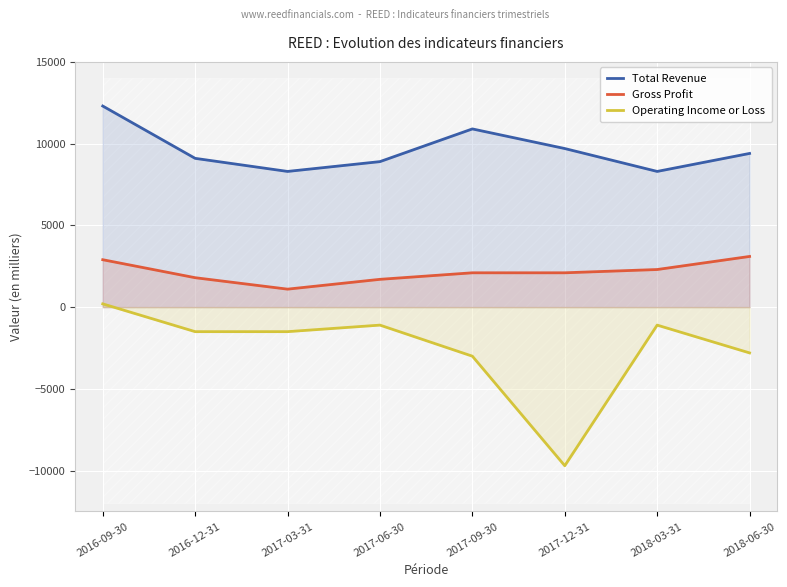

What is the total value across all series at 2018-03-31?

9500